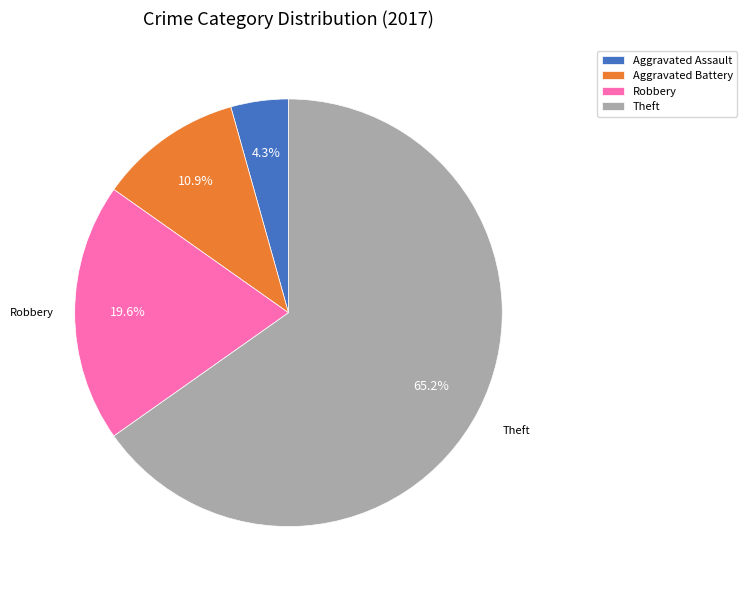

Rank the categories by value from highest to lowest.

Theft, Robbery, Aggravated Battery, Aggravated Assault